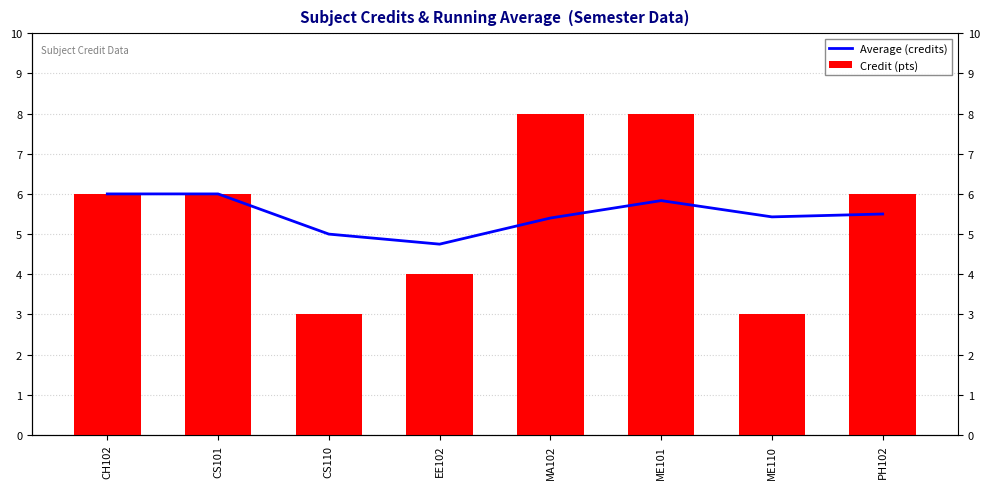

What is the average value of the Credit (pts) series?

5.5